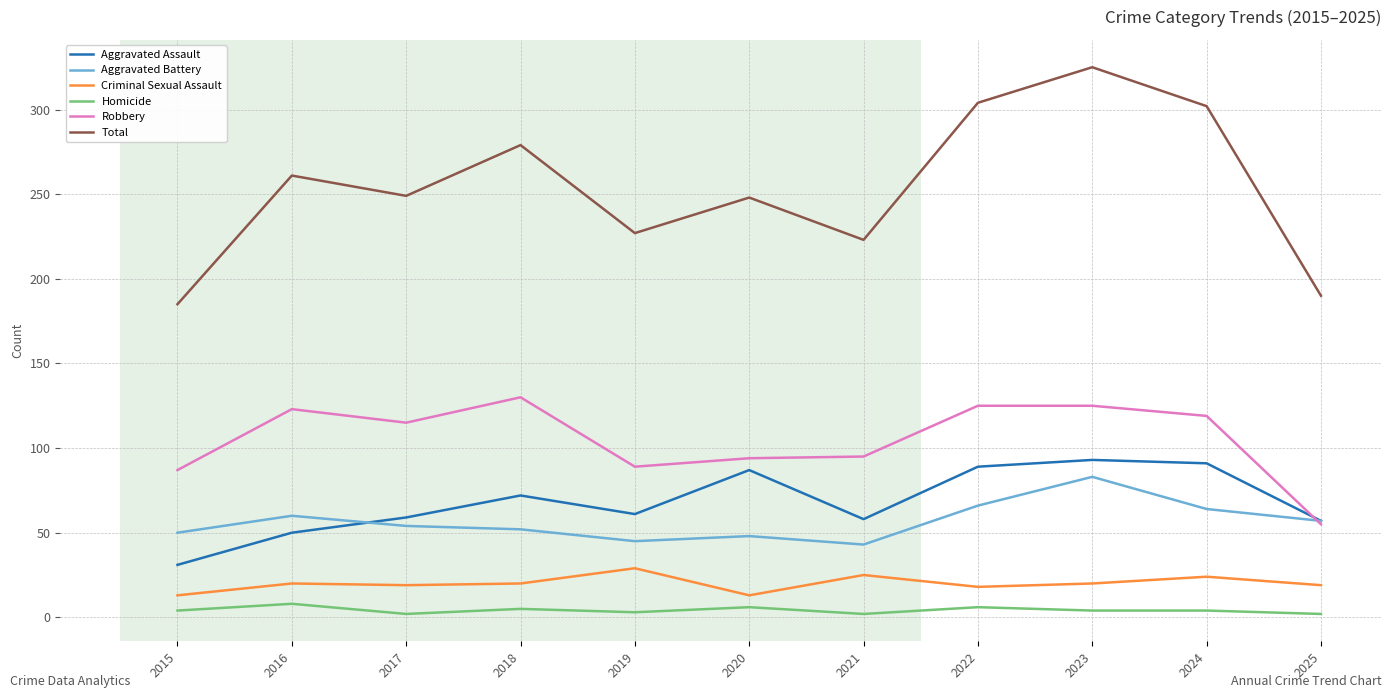

The value of Aggravated Battery at 2015 is 50. True or false?

True